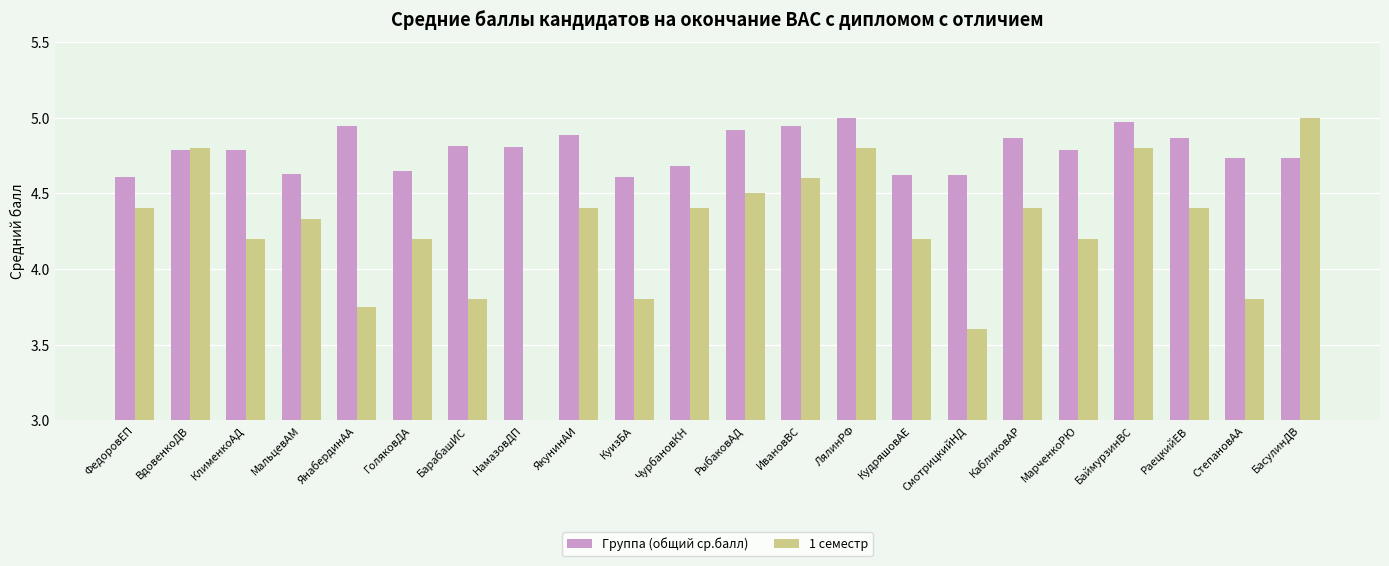

Is the value of 1 семестр at КудряшовАЕ greater than the value of Группа (общий ср.балл) at БарабашИС?

No